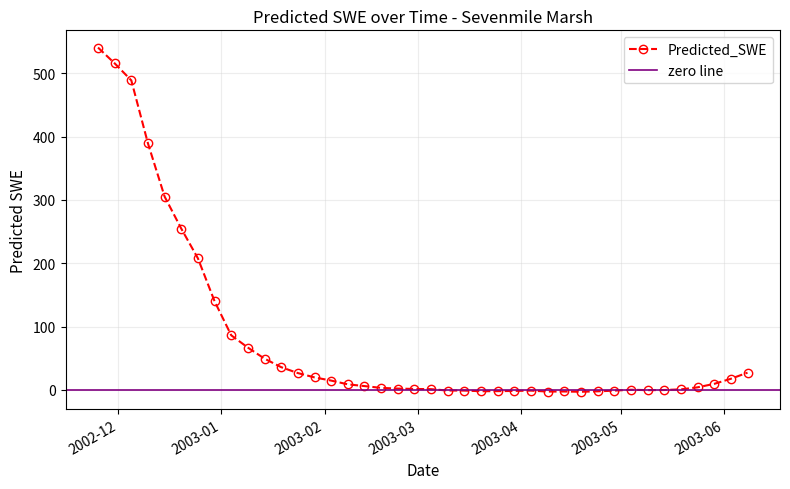

How many values are below 5?

20